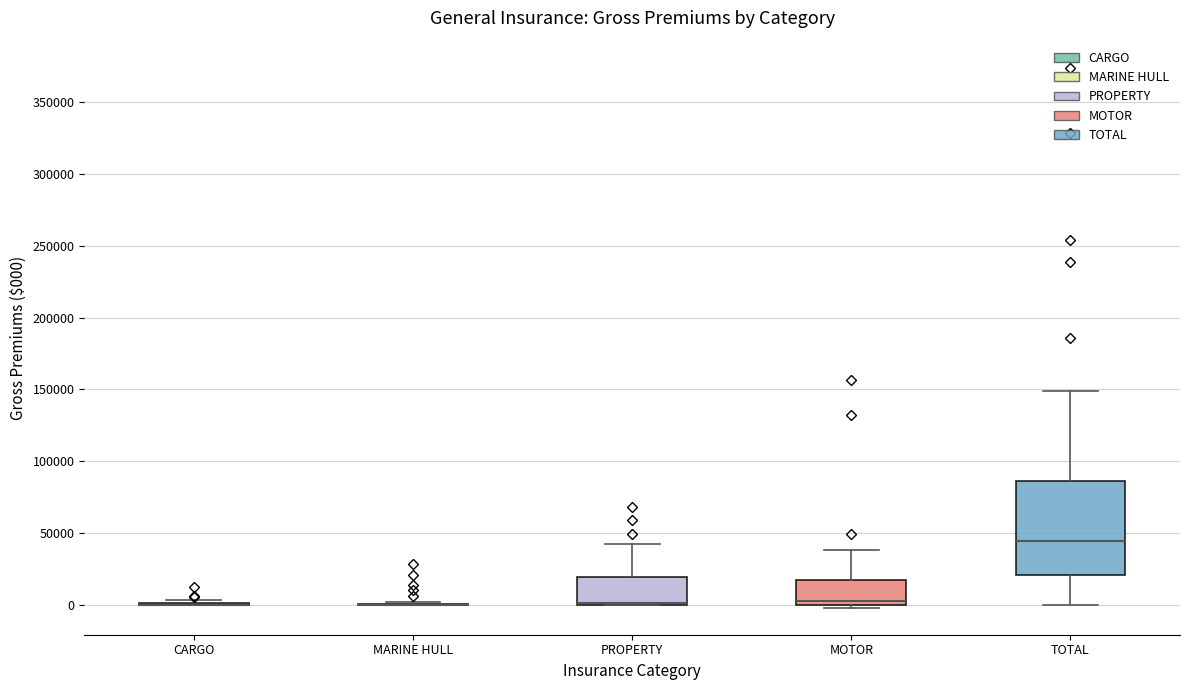

Reading left to right, transcribe this box plot: for each box, give where its median line is, the range the box spans, and where its two whiskers end, as read against the y-axis. The values are not printed on the chart, so give them approximately, as read against the axis.

CARGO: box collapsed to a line at 0, whiskers 0 to 5000
MARINE HULL: box collapsed to a line at 0, whiskers 0 to 0
PROPERTY: median 0 (drawn on the box's lower edge), box 0 to 20000, whiskers 0 to 45000
MOTOR: median 5000, box 0 to 20000, whiskers 0 (just below the box's lower edge) to 40000
TOTAL: median 45000, box 20000 to 85000, whiskers 0 to 150000